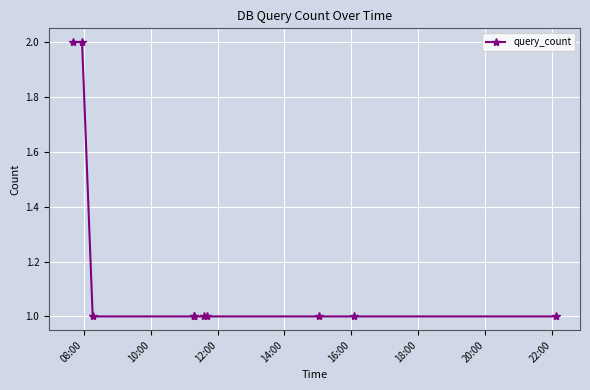

What is the sum of all values?

12